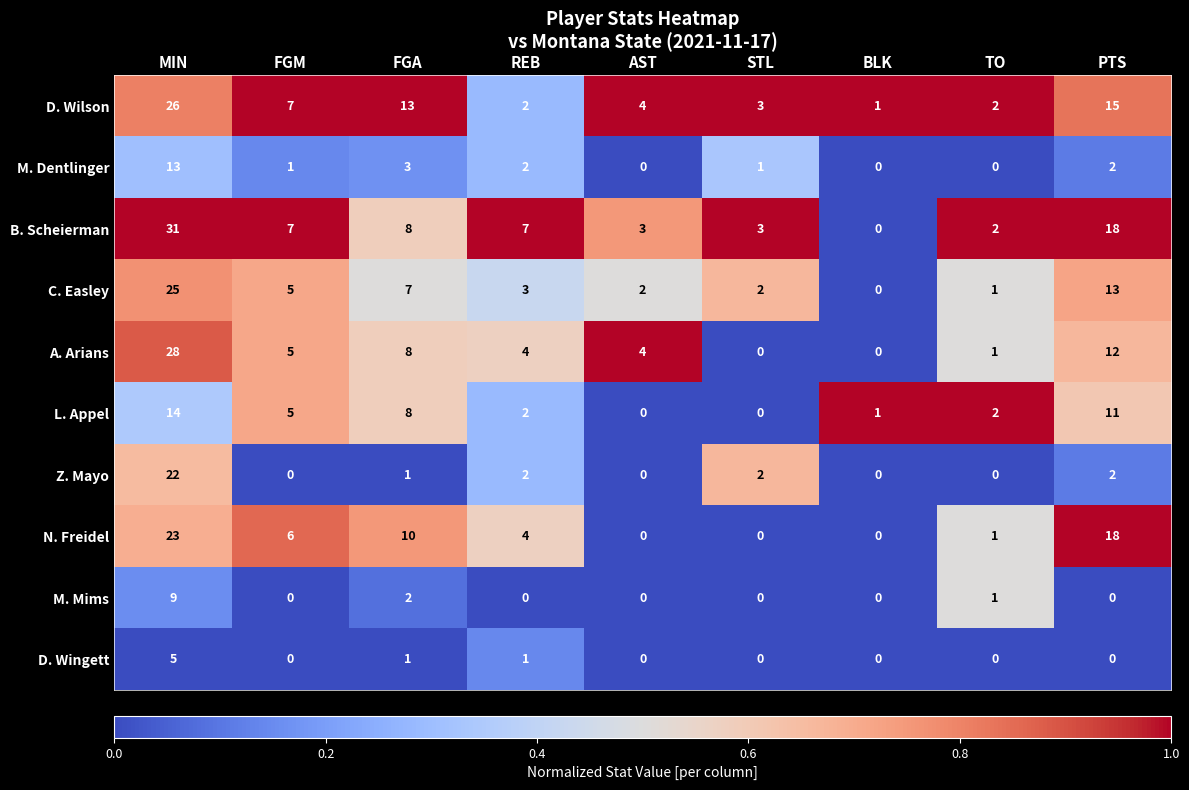

Rank the series by their maximum value, from lowest to highest.

D. Wingett, M. Mims, M. Dentlinger, L. Appel, Z. Mayo, N. Freidel, C. Easley, D. Wilson, A. Arians, B. Scheierman